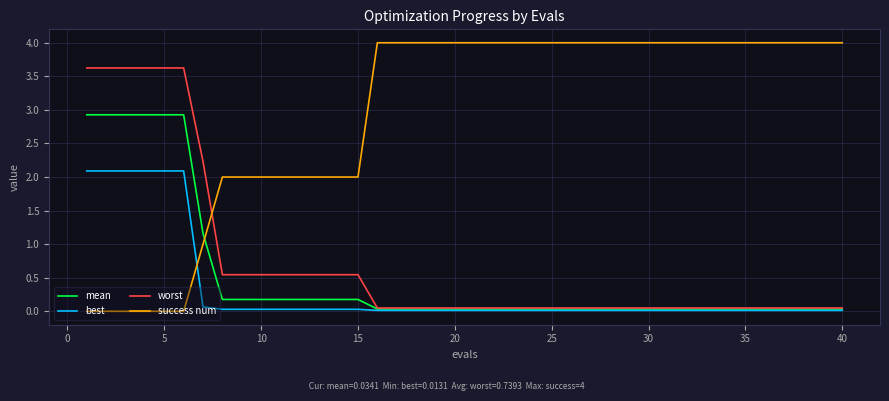

How many intersections are there between mean and success num?

1